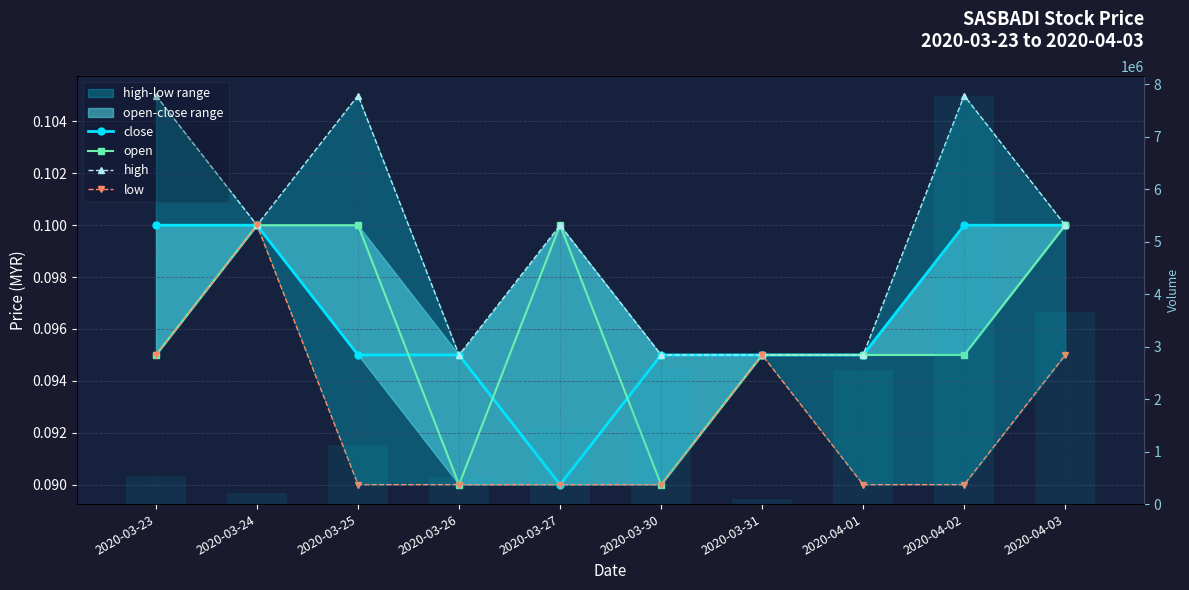

What is the total value across all series at 2020-04-03?

3650600.4